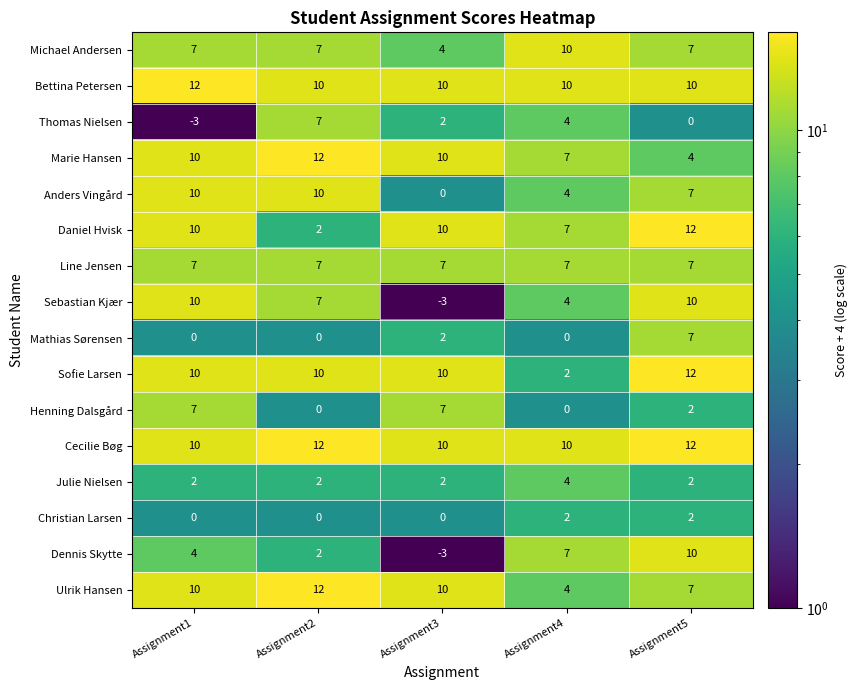

List the labels in order of Dennis Skytte value, largest first.

Assignment5, Assignment4, Assignment1, Assignment2, Assignment3